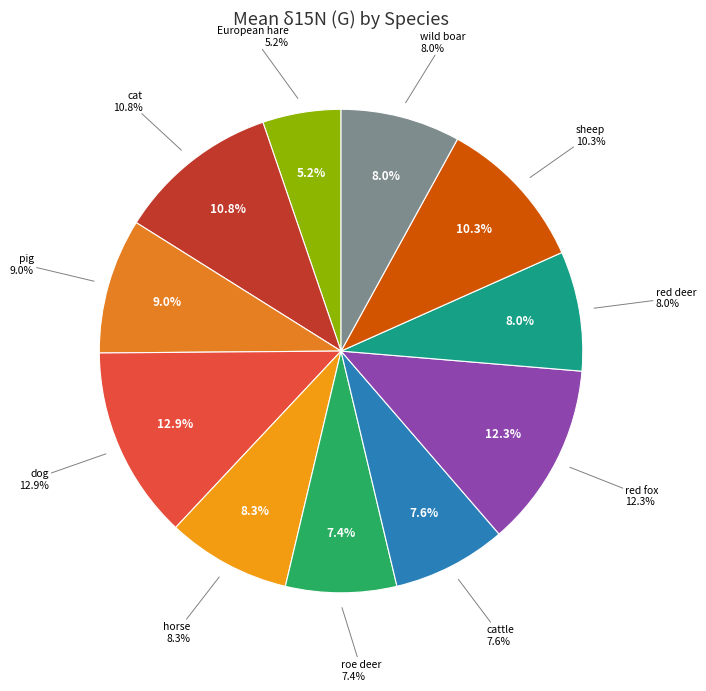

What is the smallest slice in the pie chart?

European hare